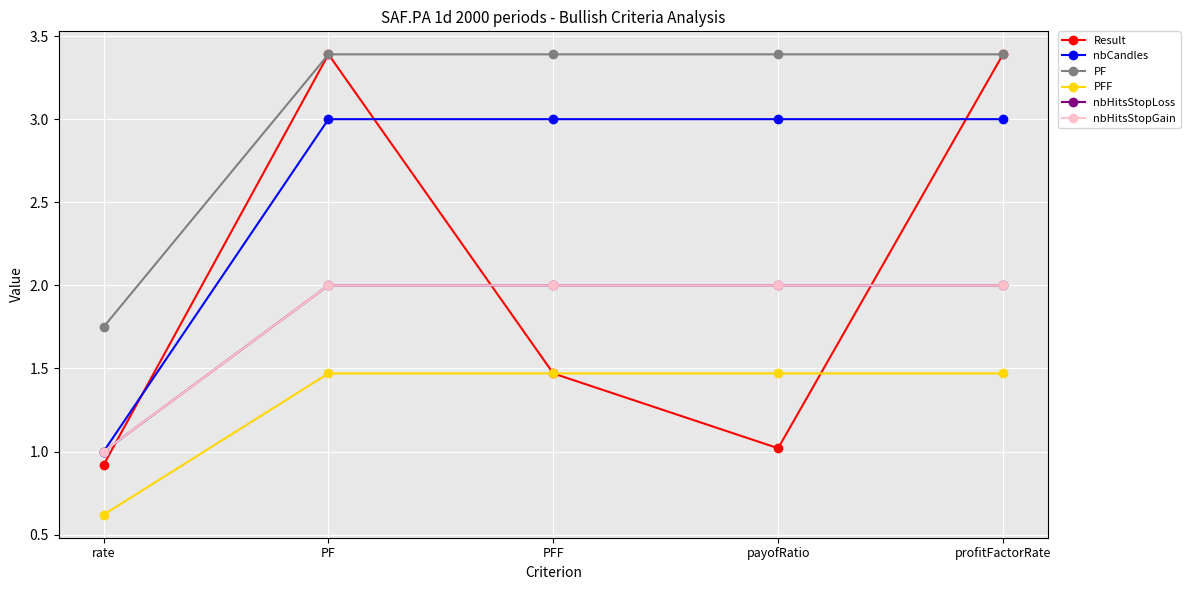

Is this an area chart (filled region under the line)?

No